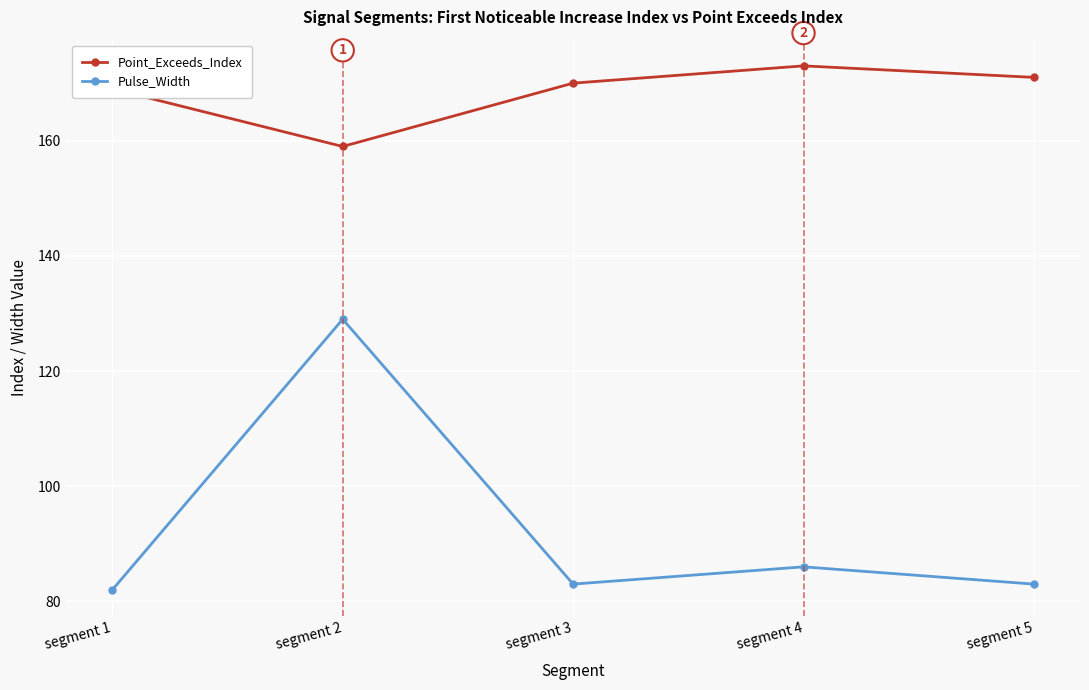

True or false: Pulse_Width has more than 0 points higher than both neighbors.

True